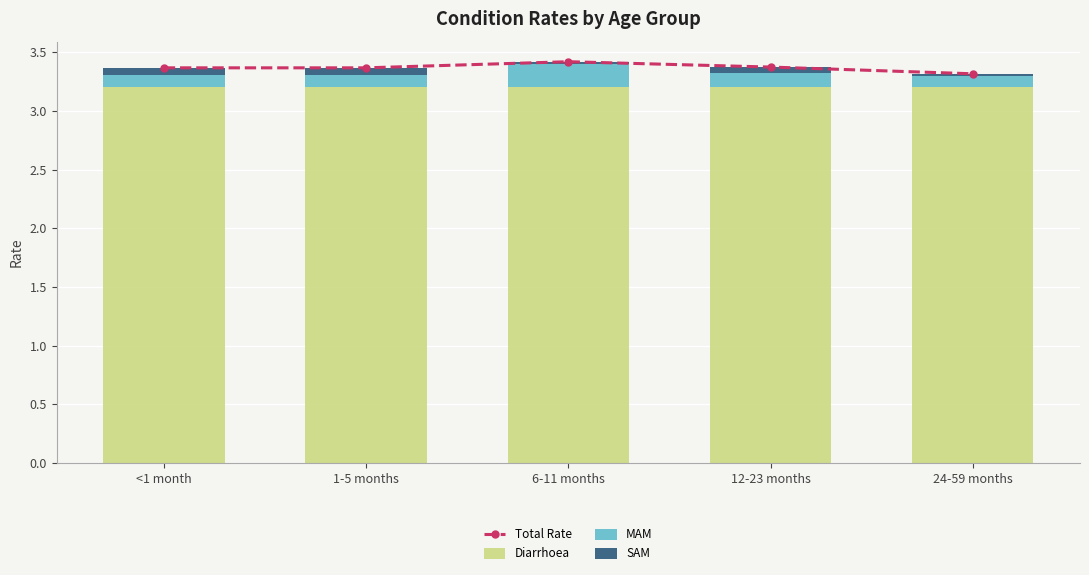

At how many categories does at least one series exceed 1?

5